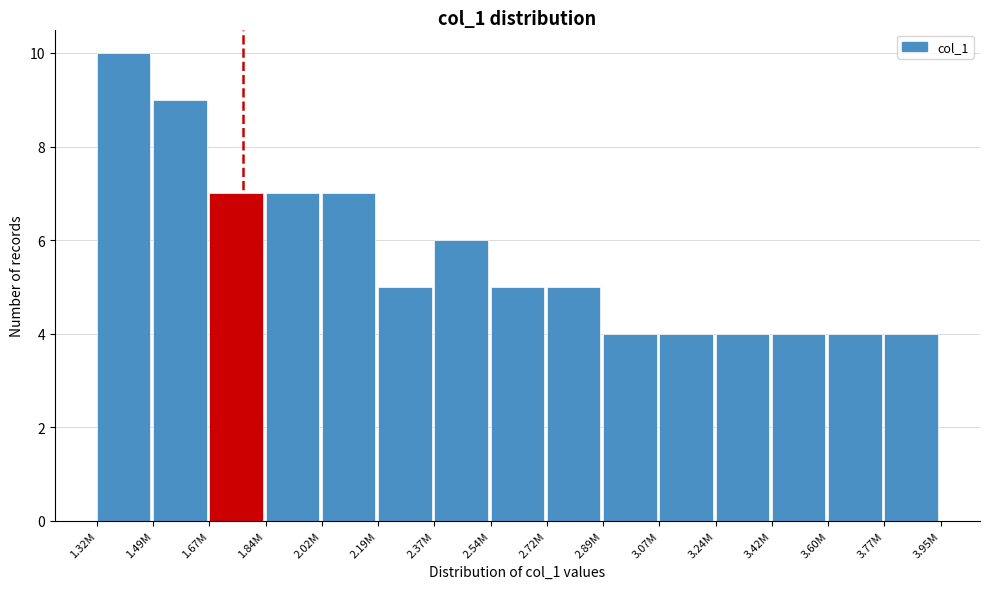

Reading left to right, transcribe all the data shown in this chart.

10	9	7	7	7	5	6	5	5	4	4	4	4	4	4